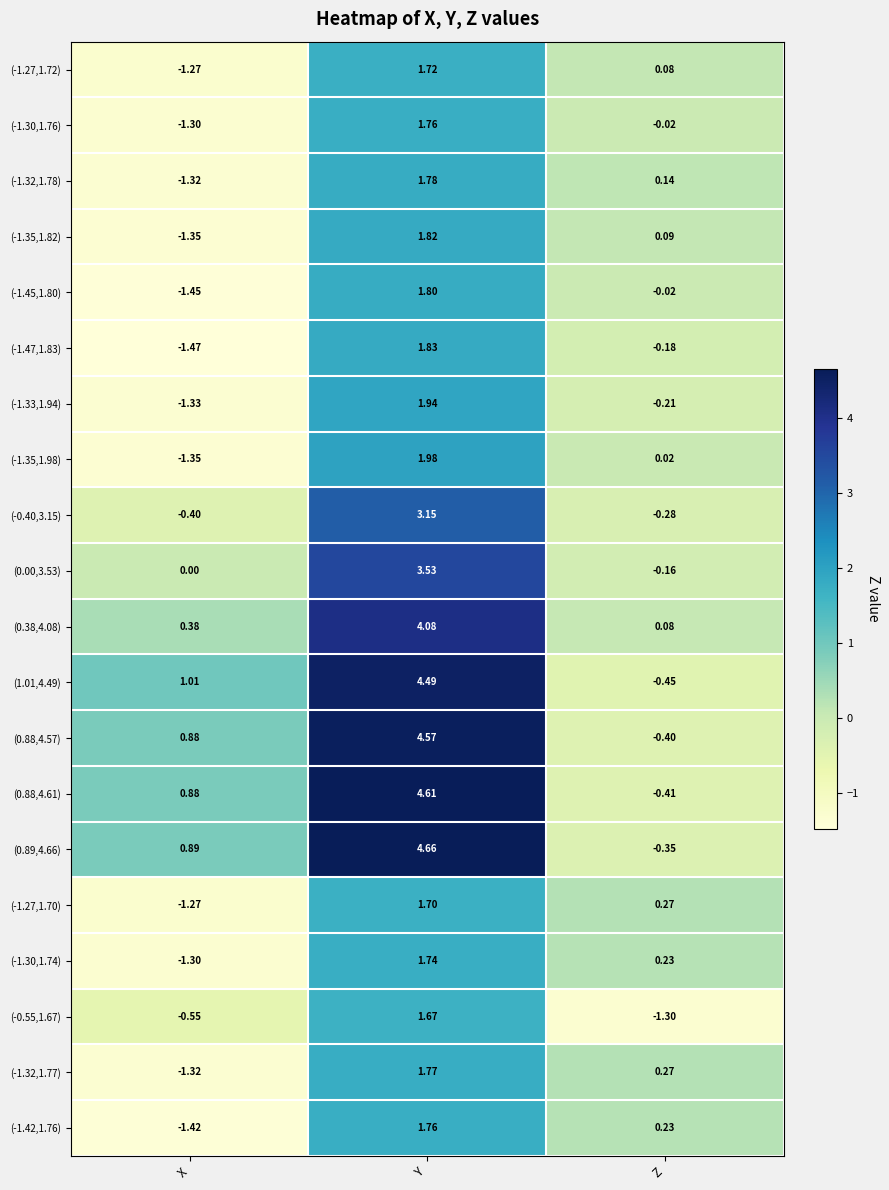

Which series changed the most between X and Y?

(0.89,4.66)